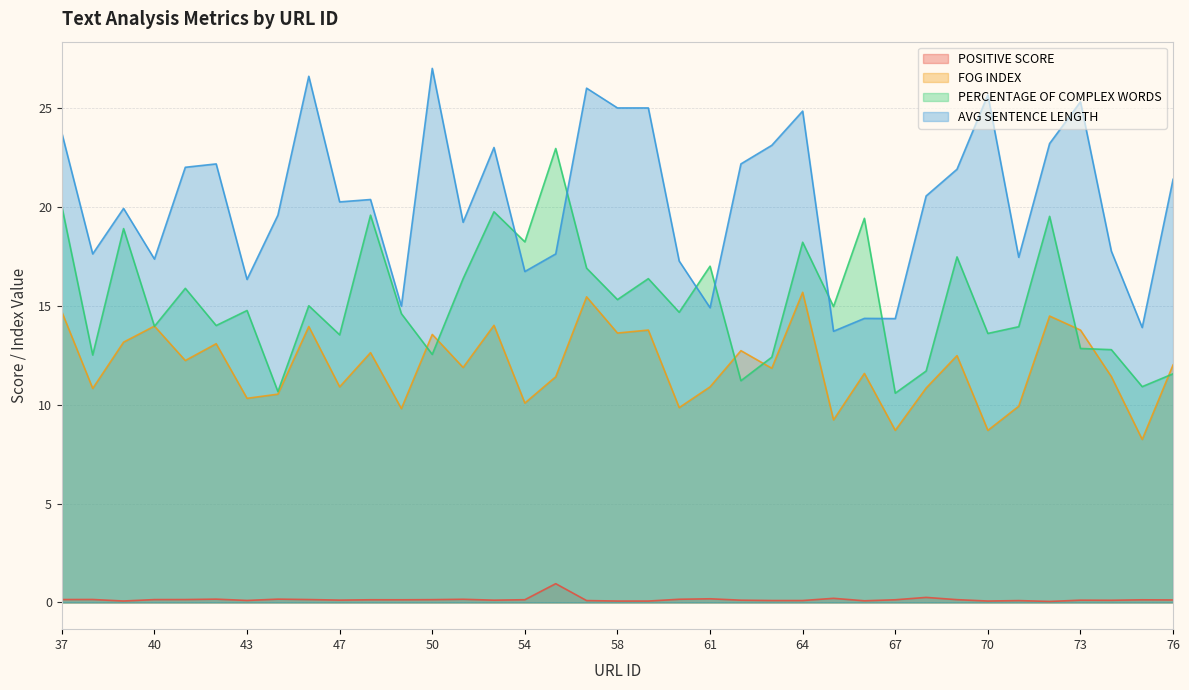

Between 41 and 39, which is larger?

41